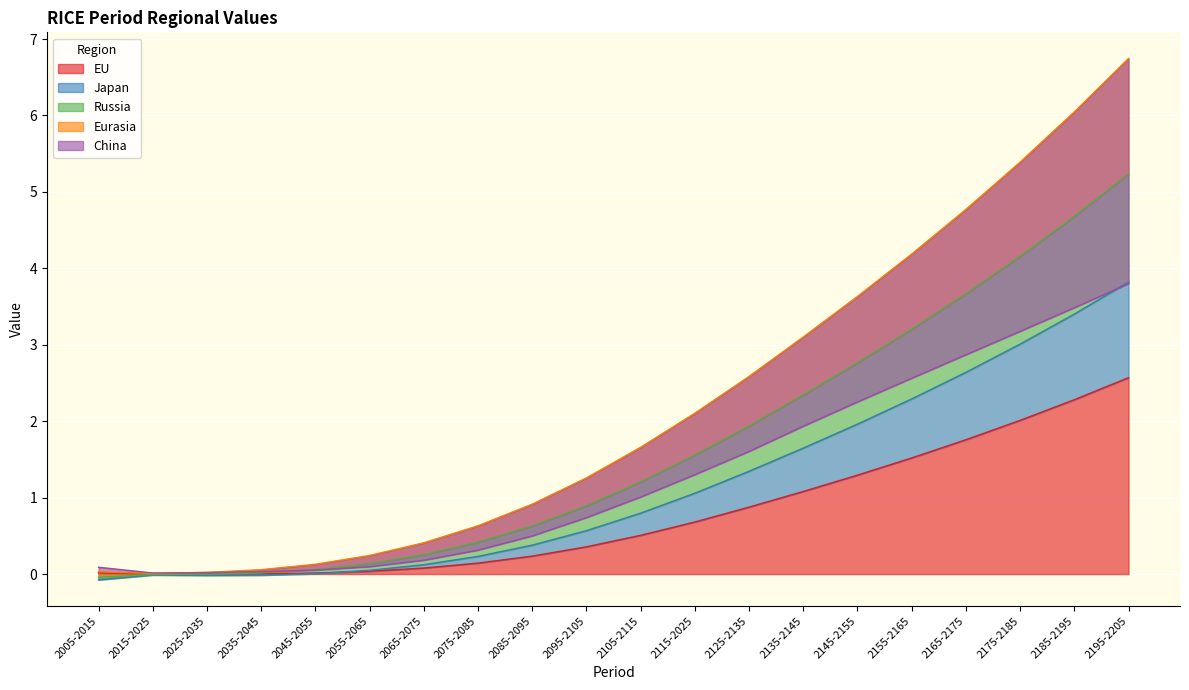

How many lines are shown in the chart?

5